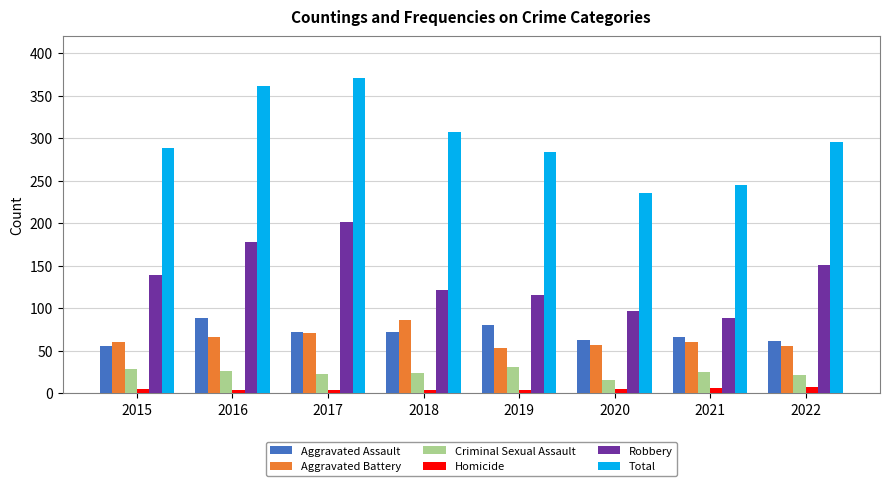

The Homicide series shows 4 at 2018. True or false?

True